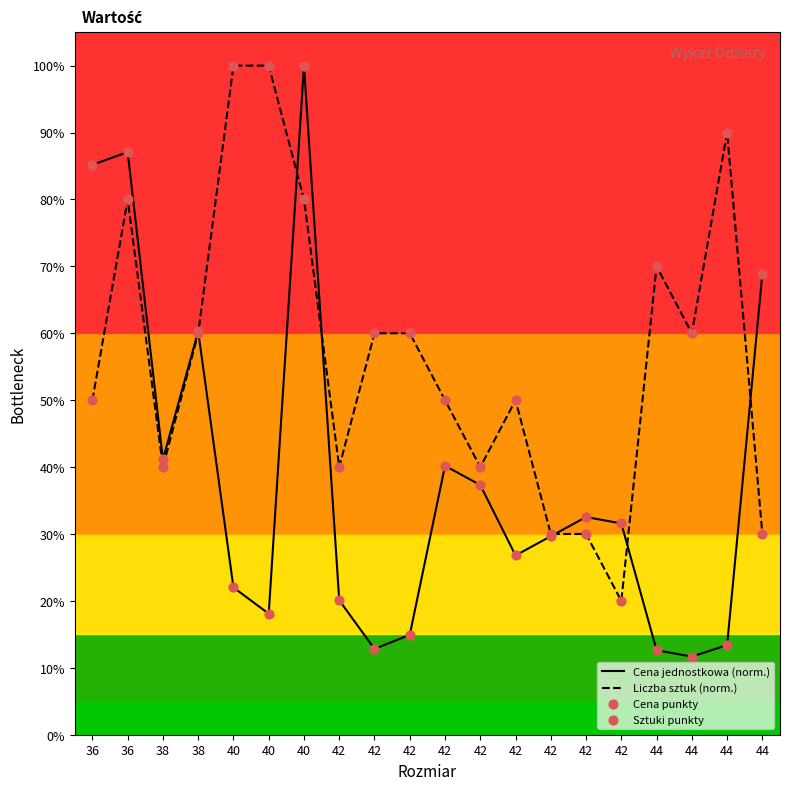

Which series reaches the maximum Y coordinate?

Cena jednostkowa (norm.)